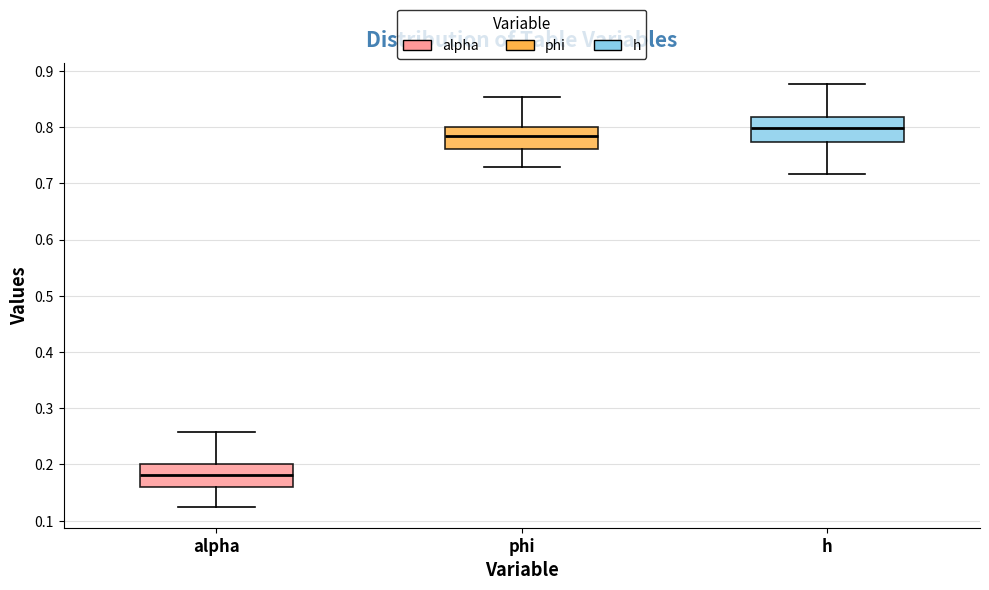

Reading left to right, read every box against the y-axis: the position of its median line, the range the box covers, and the ends of its whiskers. The values are not printed on the chart, so give them approximately, as read against the axis.

alpha: median 0.18, box 0.16 to 0.20, whiskers 0.13 to 0.26
phi: median 0.78, box 0.76 to 0.80, whiskers 0.73 to 0.85
h: median 0.80, box 0.77 to 0.82, whiskers 0.72 to 0.88